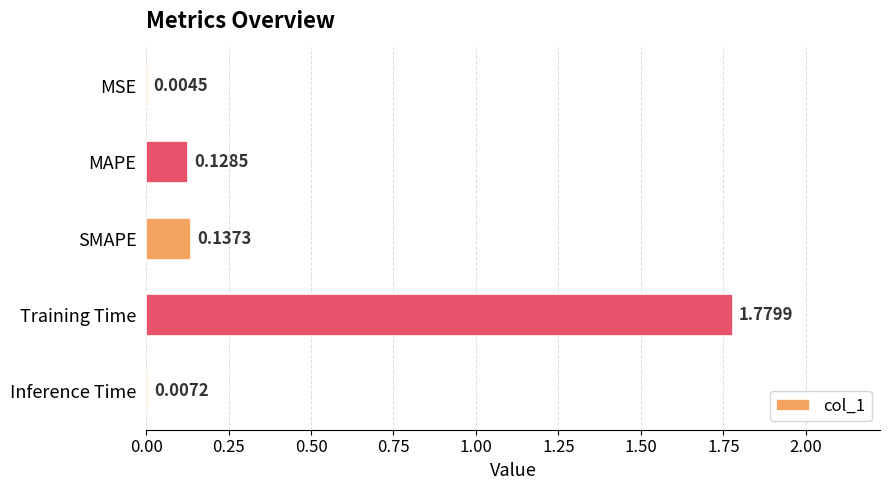

What is the sum of the values at MAPE and SMAPE?

0.3